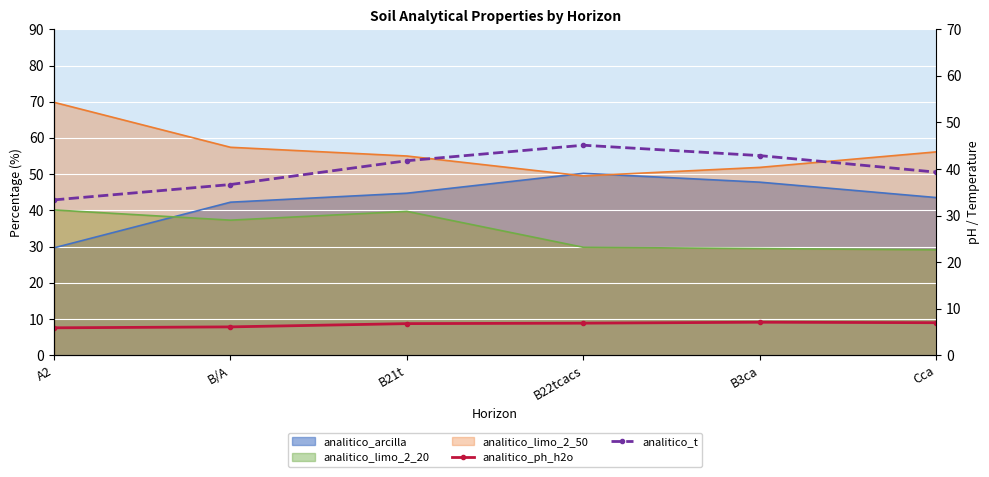

How many interior local peaks does the analitico_ph_h2o series have?

1